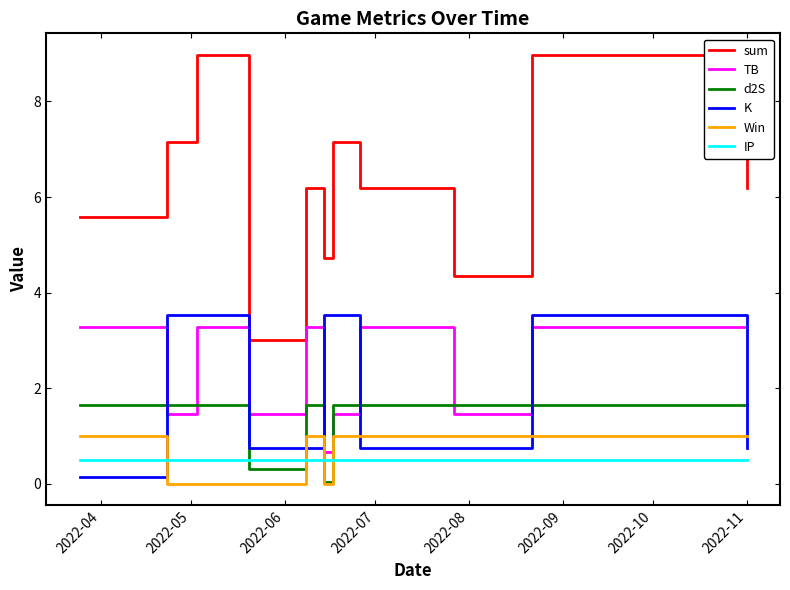

Which series has the widest spread of values?

sum